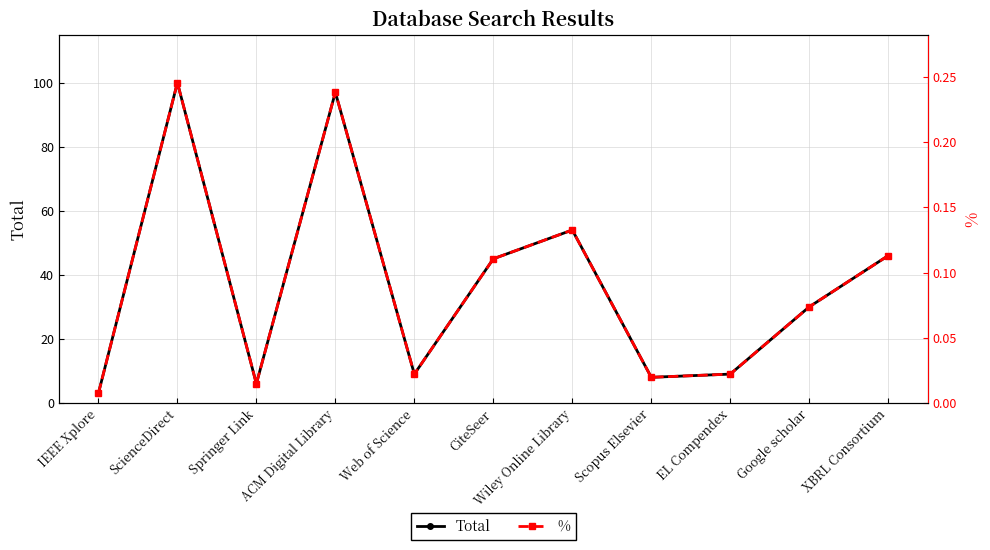

Where is the first local minimum for %?

Springer Link